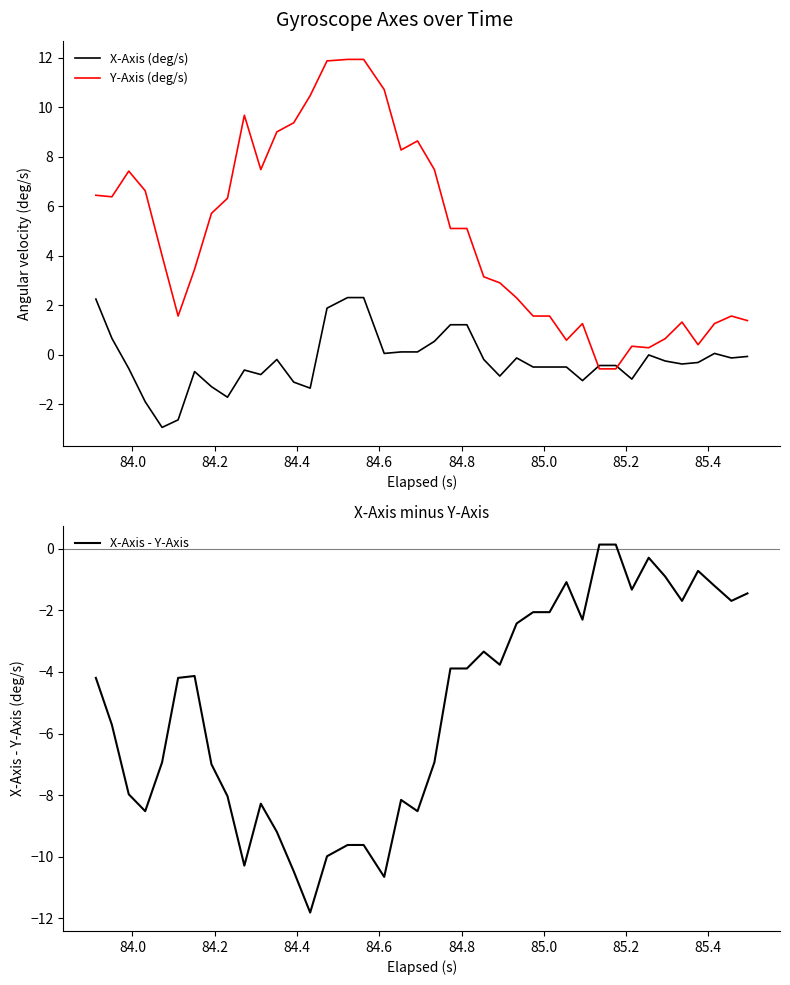

At how many categories does at least one series exceed 1?

33